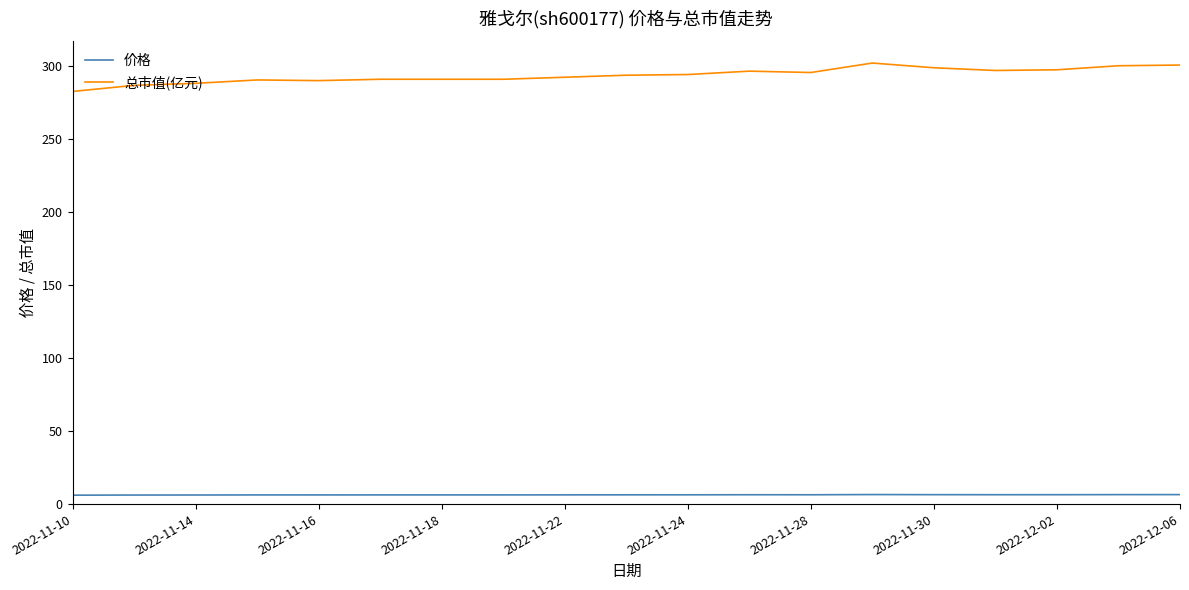

Which series has the largest range (max minus min)?

总市值(亿元)